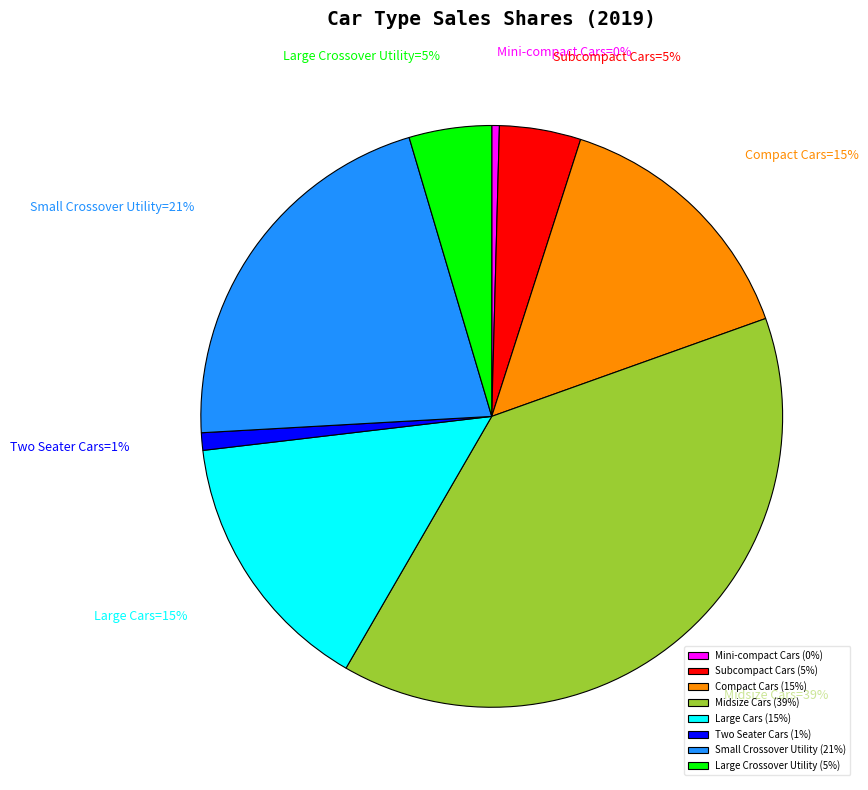

Combined, do Small Crossover Utility and Midsize Cars account for over 50%?

Yes